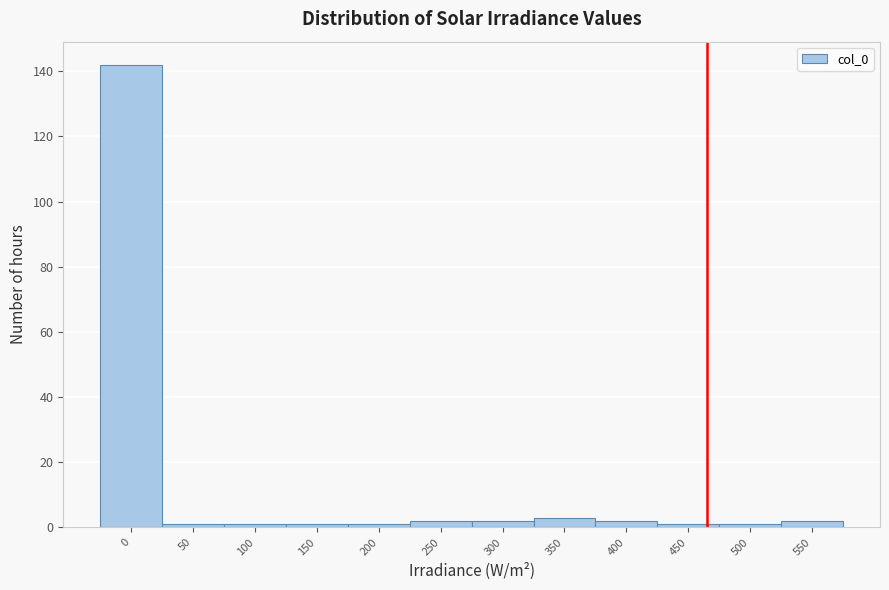

Reading left to right, transcribe all the data shown in this chart.

142	1	1	1	1	2	2	3	2	1	1	2